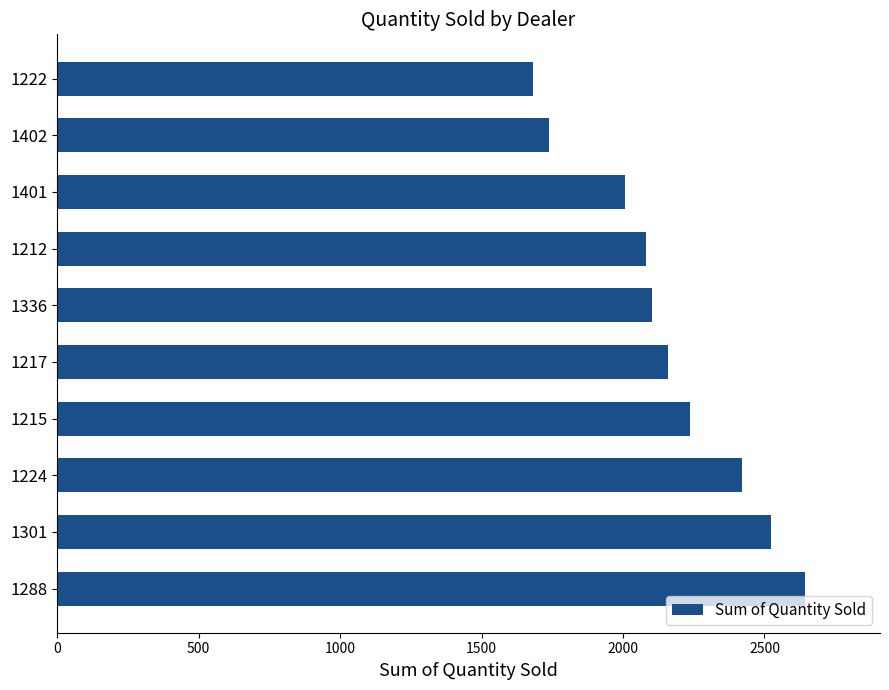

What is the difference between the maximum and second lowest values?

906